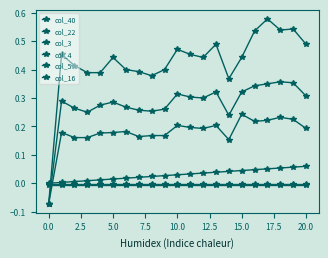

In col_4, how many points are lower than both neighbors (excluding endpoints)?

4